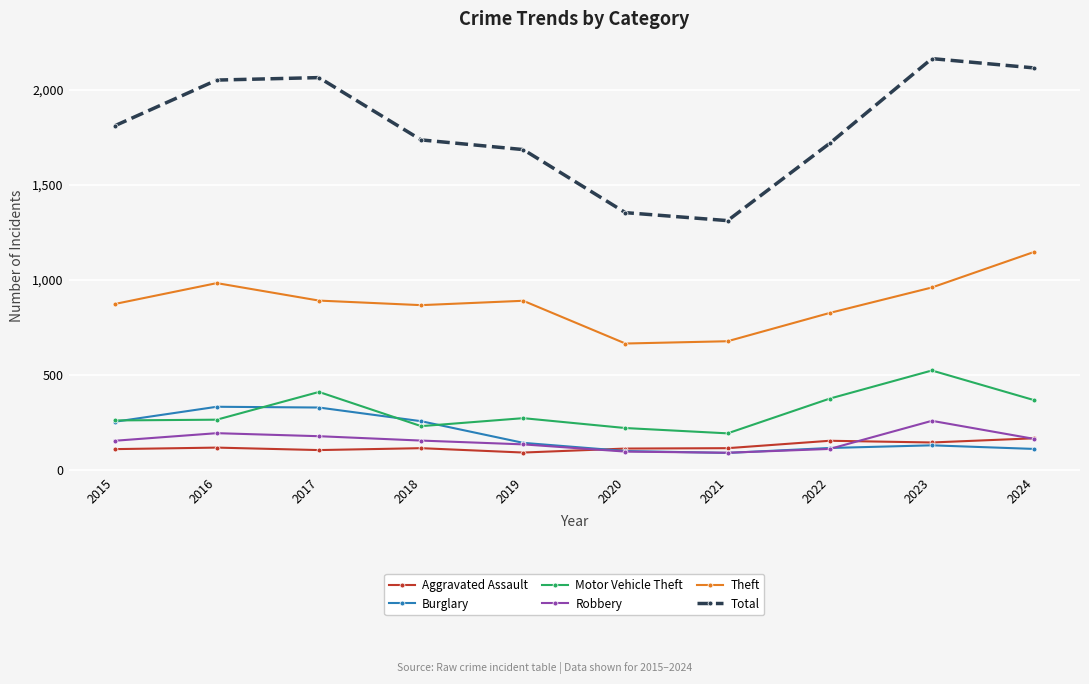

Count the number of data series in this chart.

6